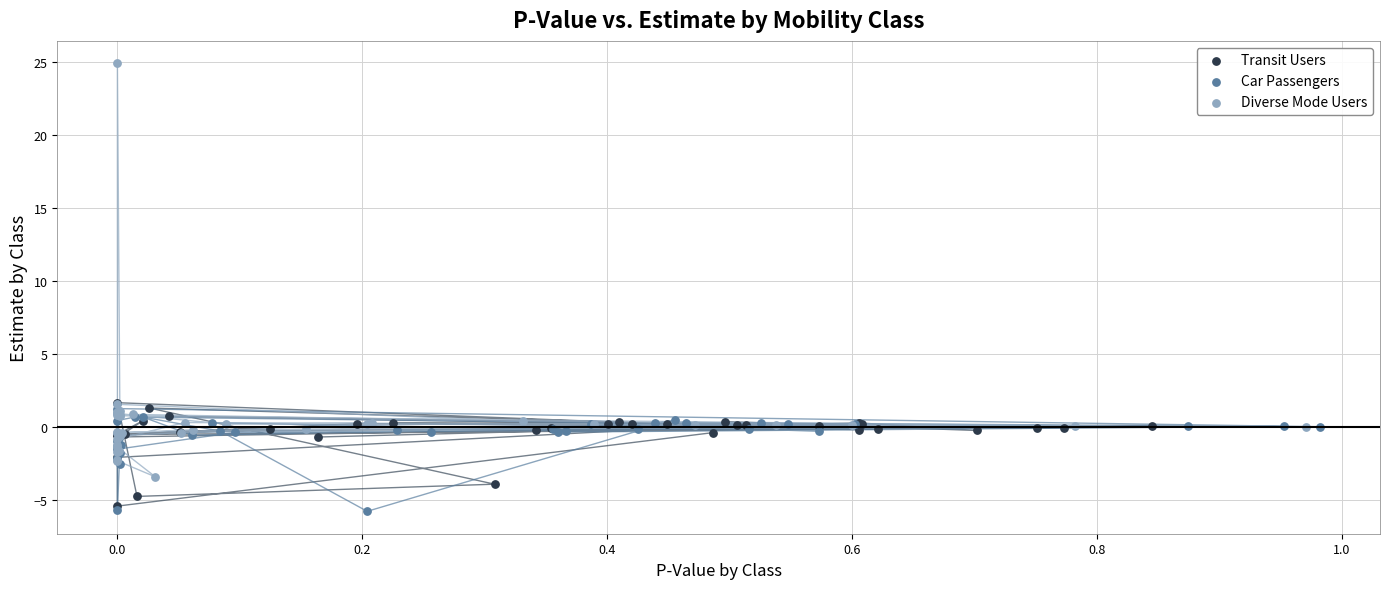

Which series contains the lowest Y value?

Car Passengers